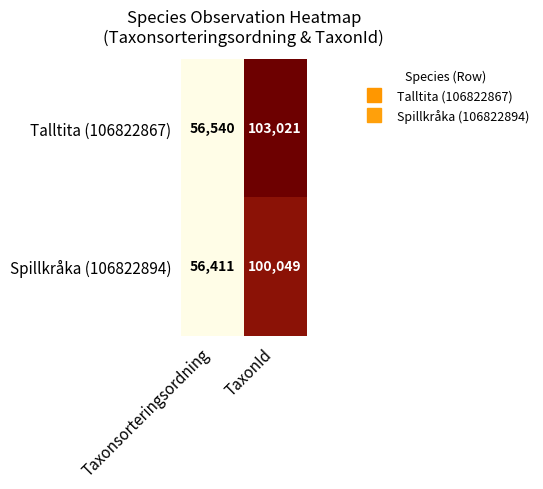

At which category does the chart reach its minimum across all series?

Taxonsorteringsordning